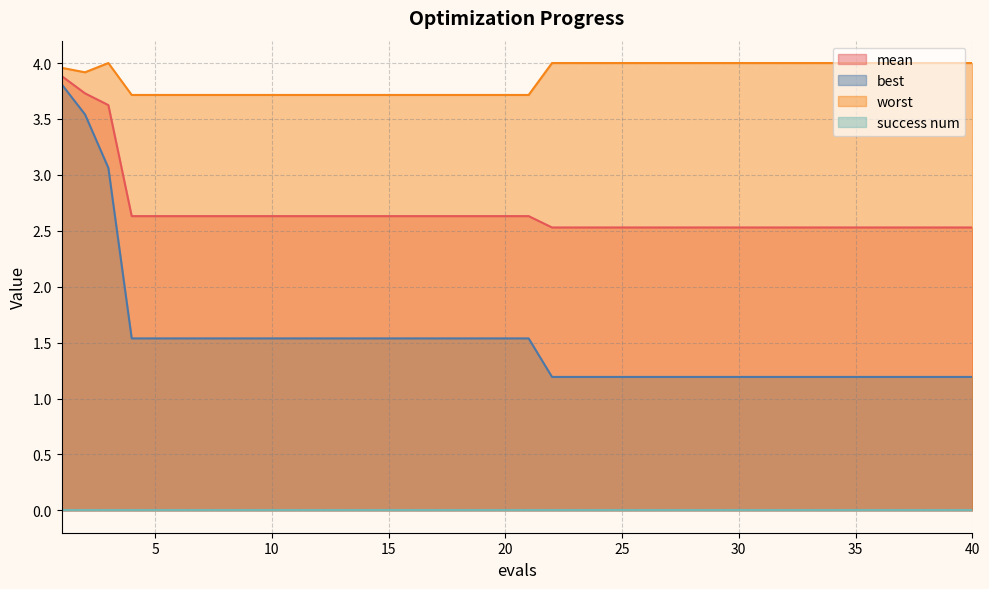

At which label is mean closest to 3?

4